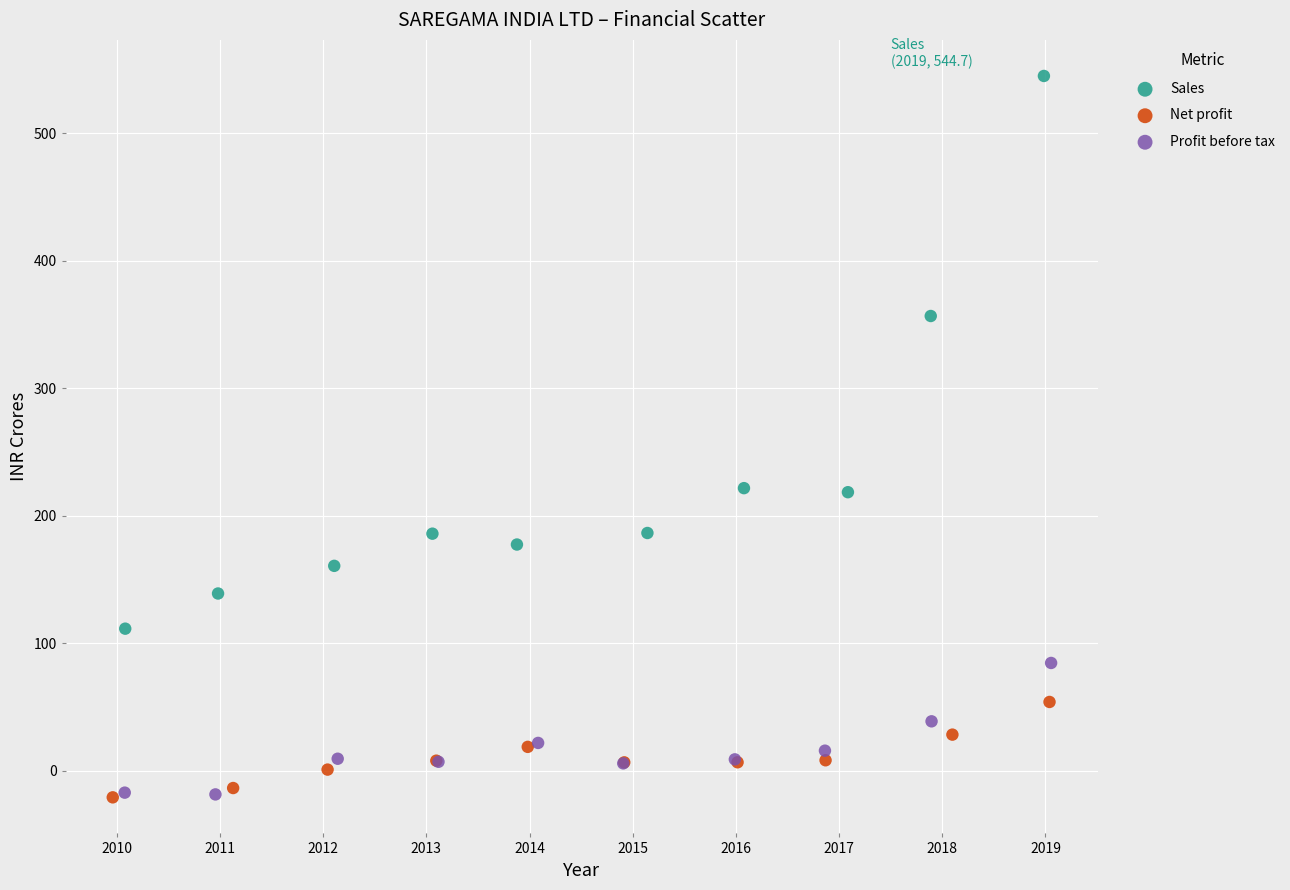

Which series has the widest spread of Y values?

Sales